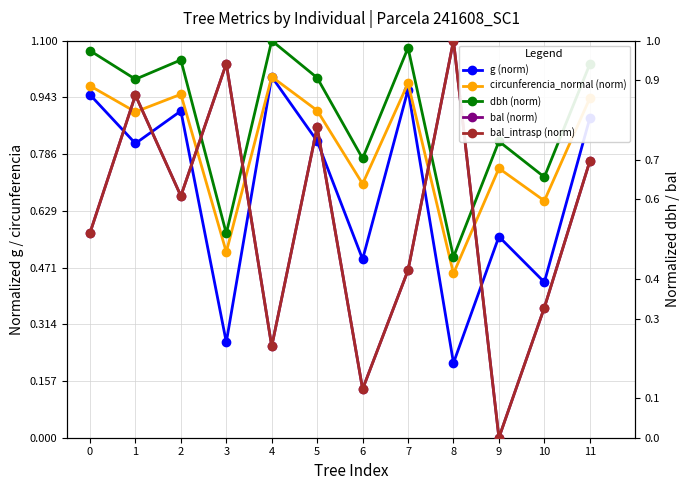

What is the difference between the maximum and minimum values in the circunferencia_normal (norm) series?

0.5